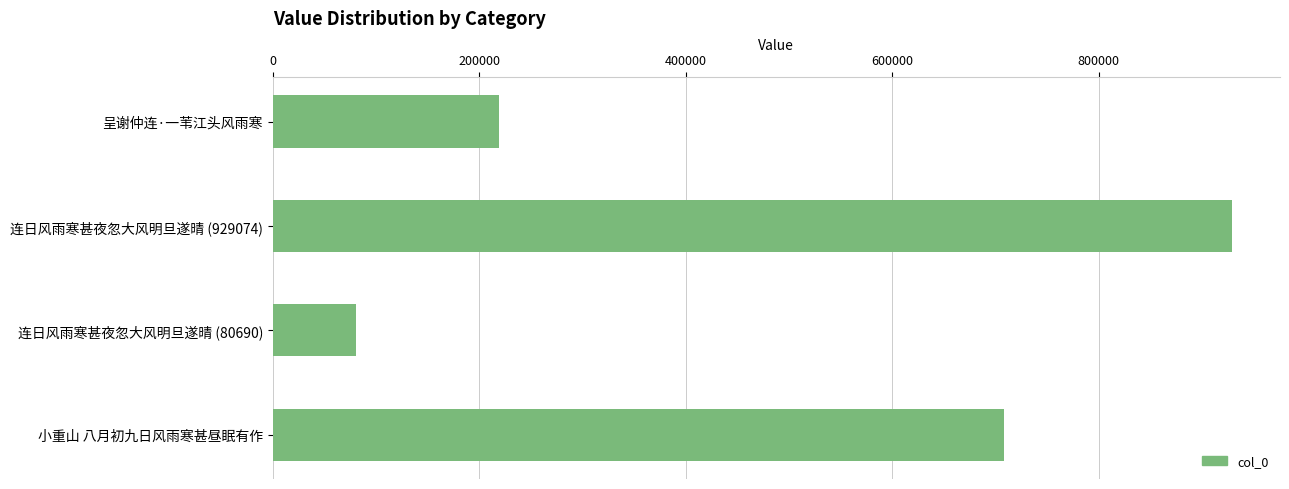

What is the sum of all values?

1937698